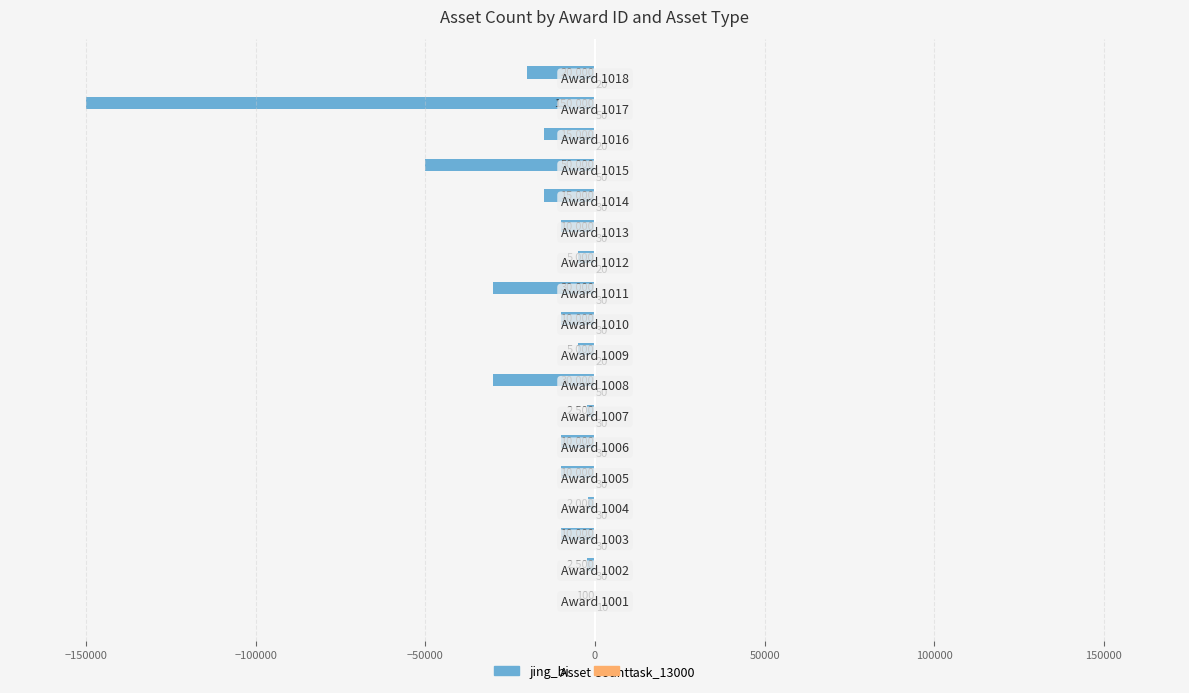

What is the maximum value shown in the chart?

50